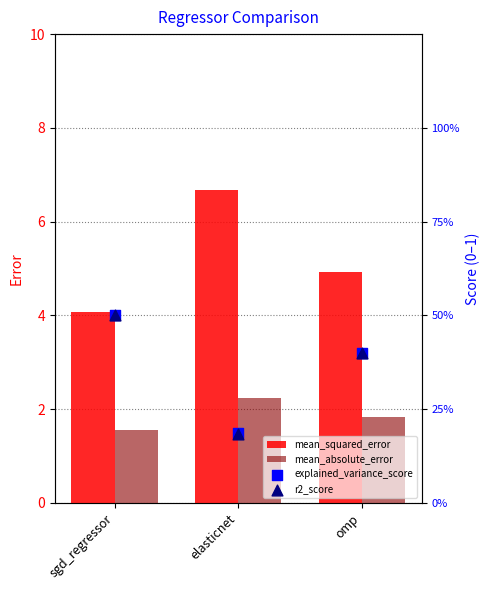

What are all the series names shown in the legend?

mean_squared_error, mean_absolute_error, explained_variance_score, r2_score